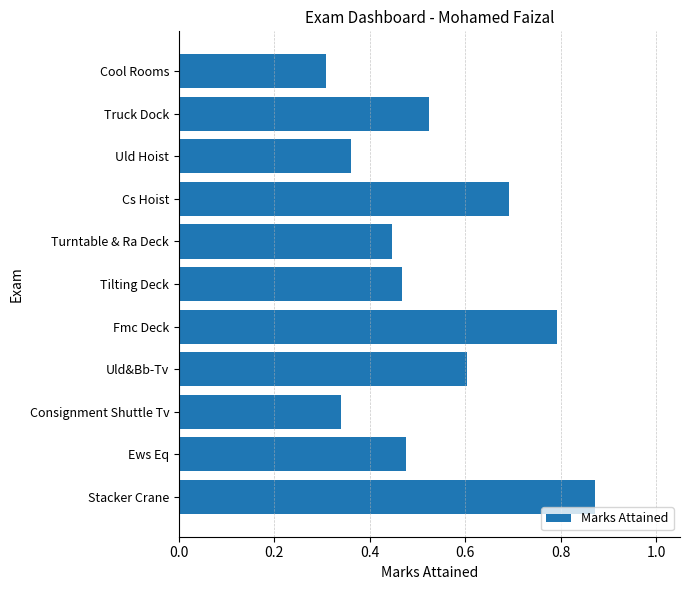

Read the value at Uld&Bb-Tv.

0.6